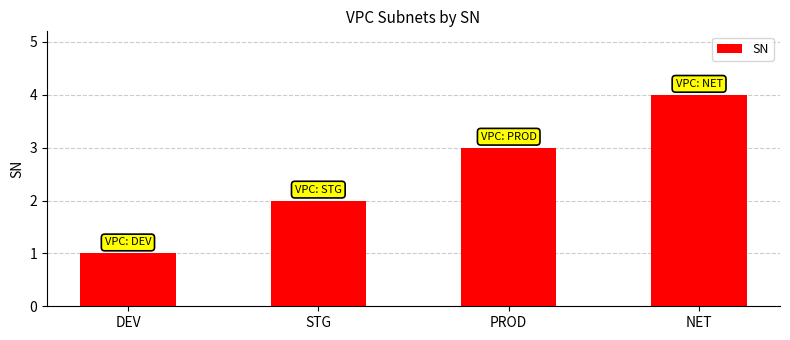

What is the change in value from STG to PROD?

+1